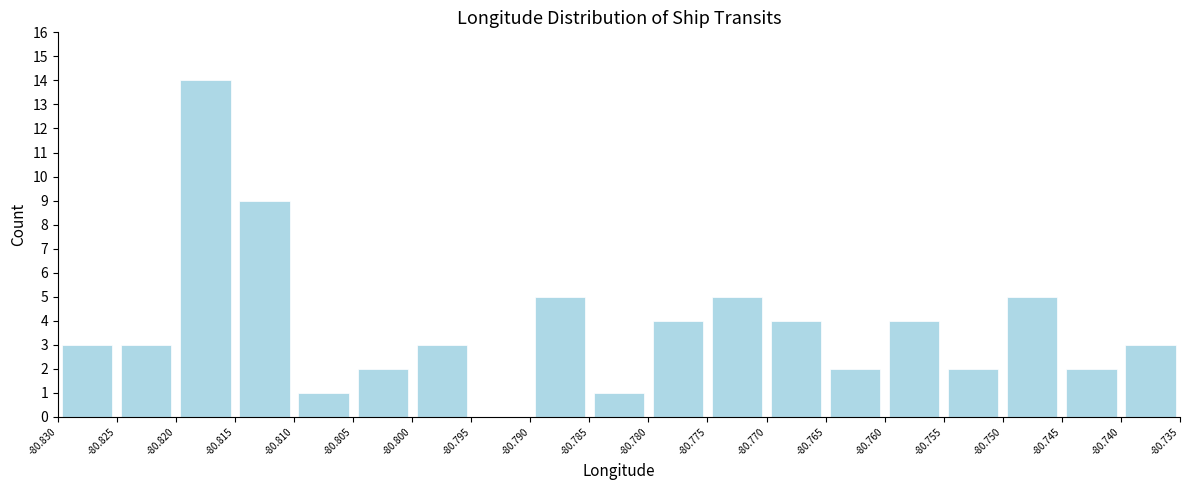

How tall is the bar that spans -80.760 to -80.755 on the x-axis? The values are not printed on the chart, so give them approximately, as read against the axis.

4